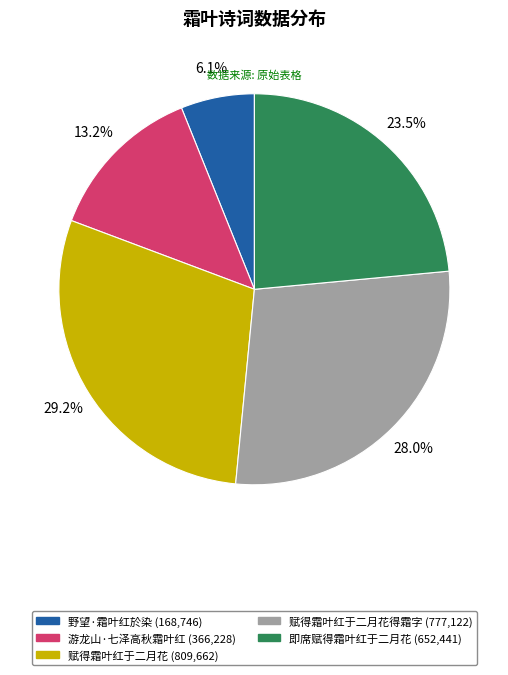

Rank the categories by value from highest to lowest.

赋得霜叶红于二月花 (809,662), 赋得霜叶红于二月花得霜字 (777,122), 即席赋得霜叶红于二月花 (652,441), 游龙山·七泽高秋霜叶红 (366,228), 野望·霜叶红於染 (168,746)